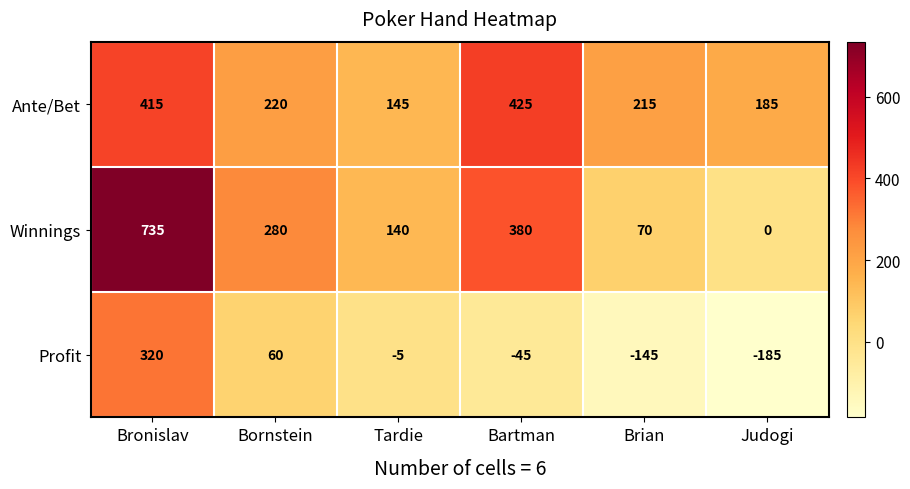

What is the total value across all series at Tardie?

280